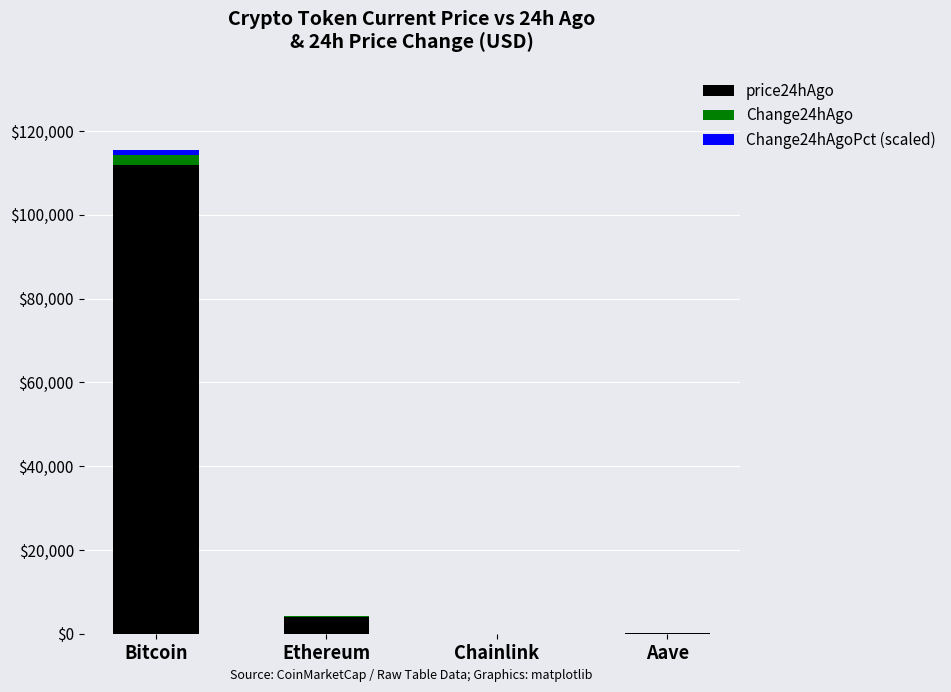

The price24hAgo series shows 63165.6 at Bitcoin. True or false?

False